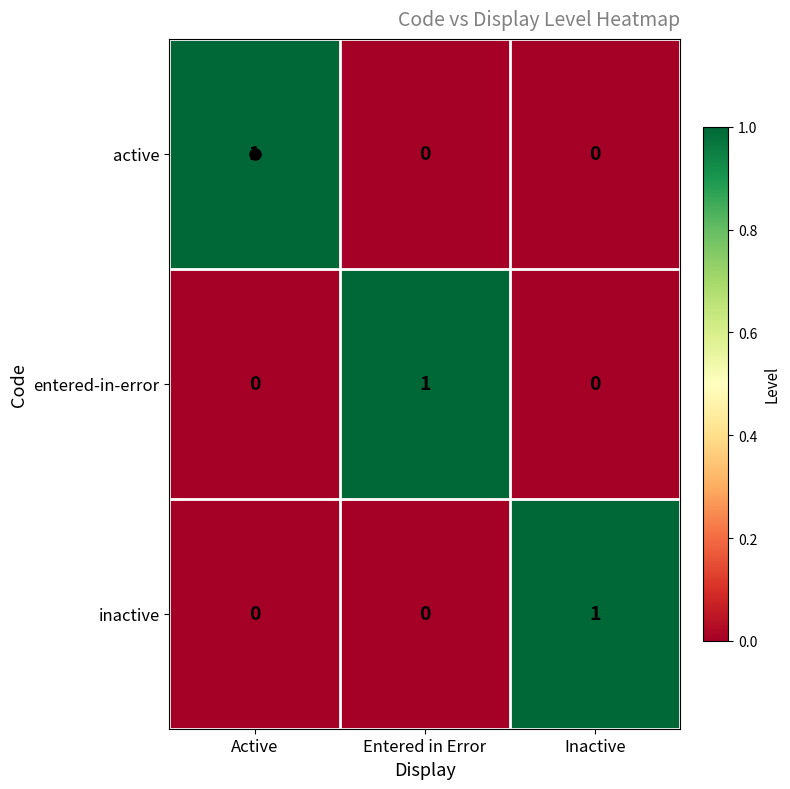

How many active values are between 0 and 1?

3